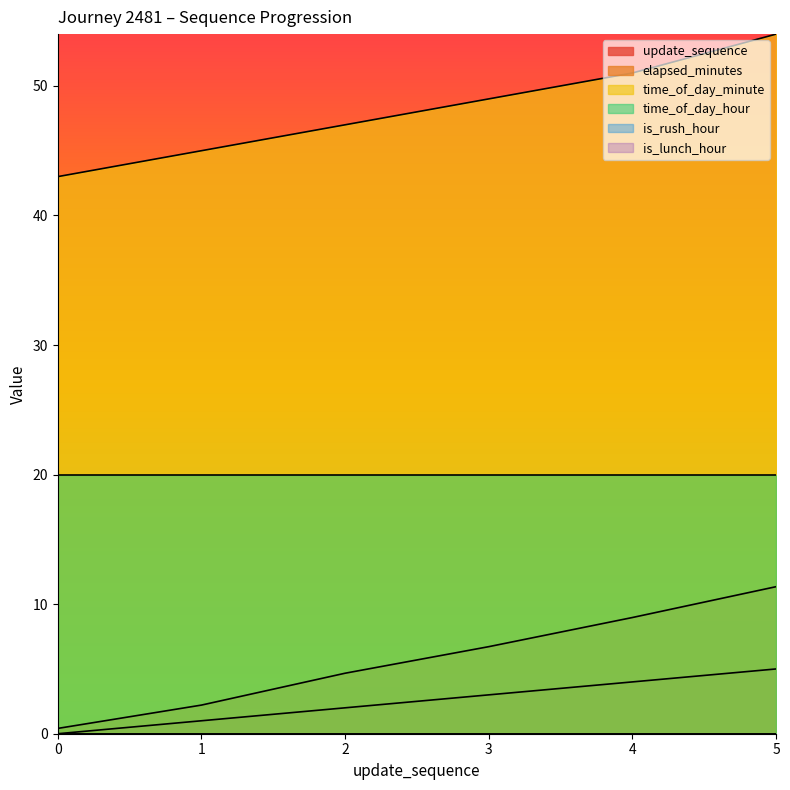

True or false: elapsed_minutes and update_sequence intersect in this chart.

False